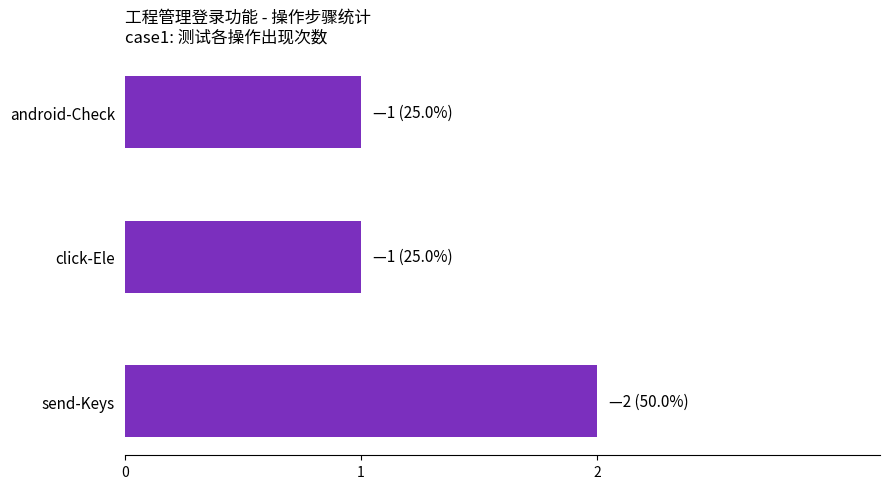

Which has a higher value, click-Ele or send-Keys?

send-Keys